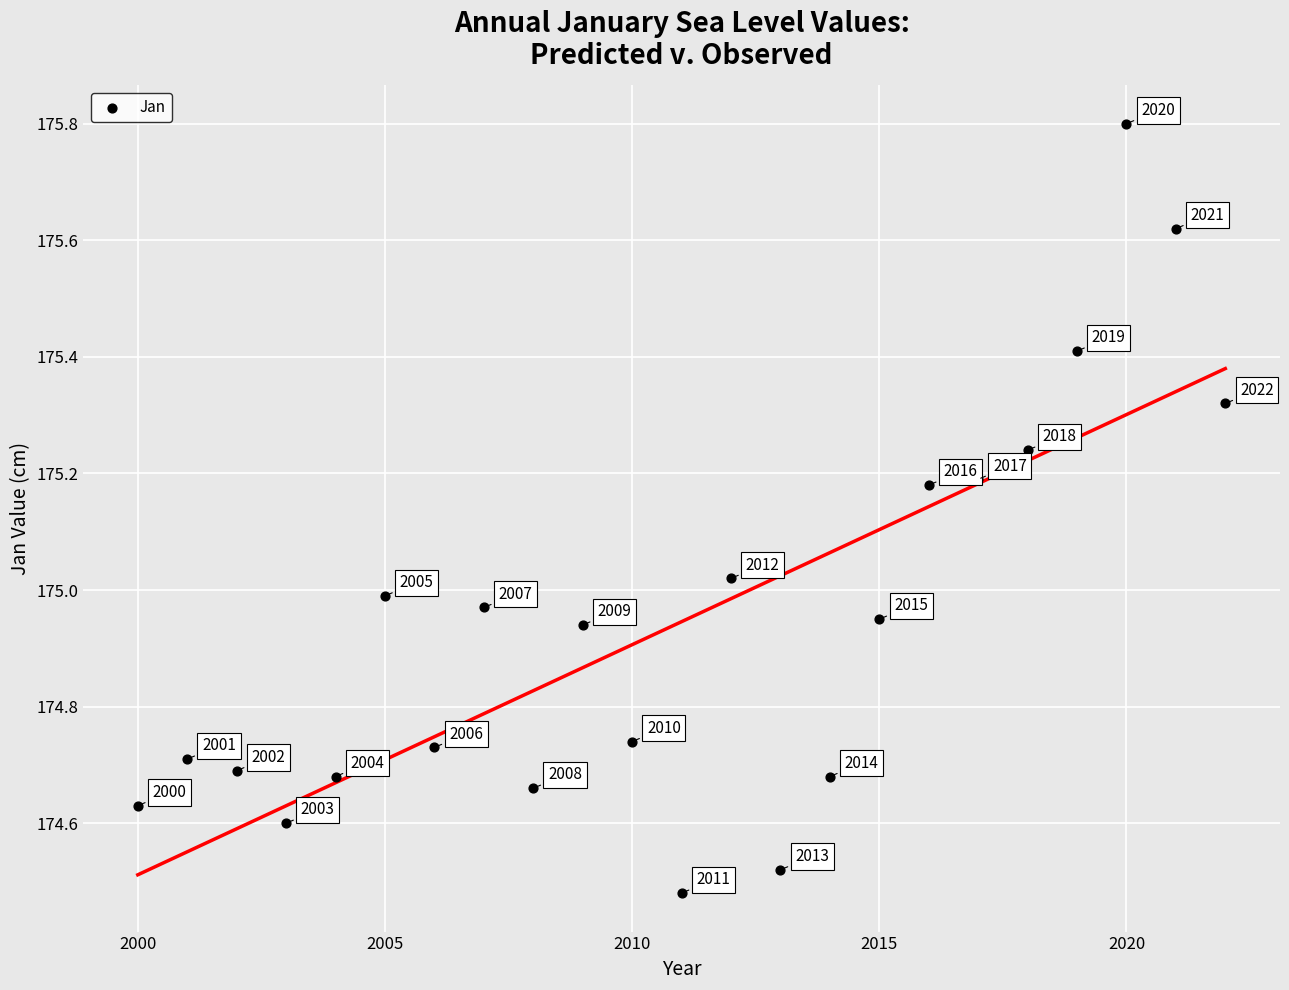

What is the range of X values (max minus min)?

22.0